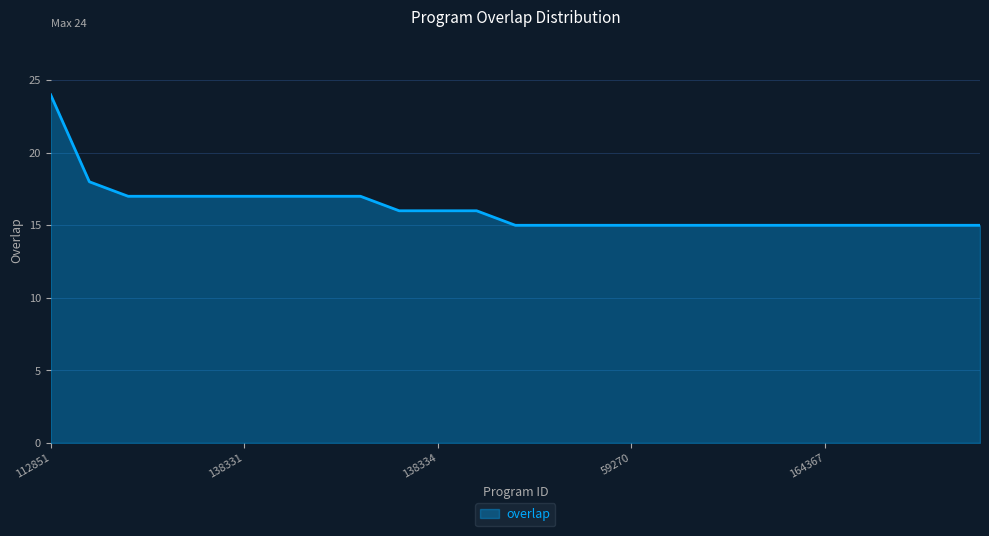

What is the minimum value shown in the chart?

15